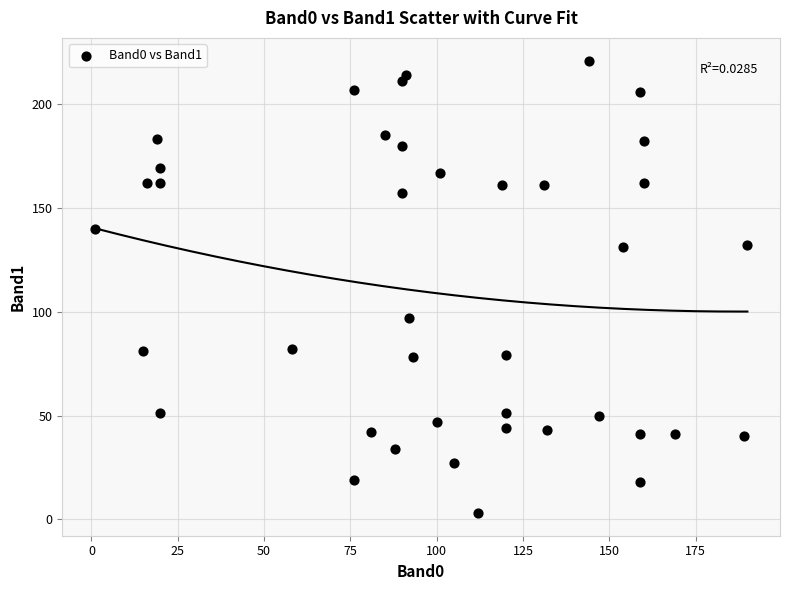

What is the range of X values (max minus min)?

189